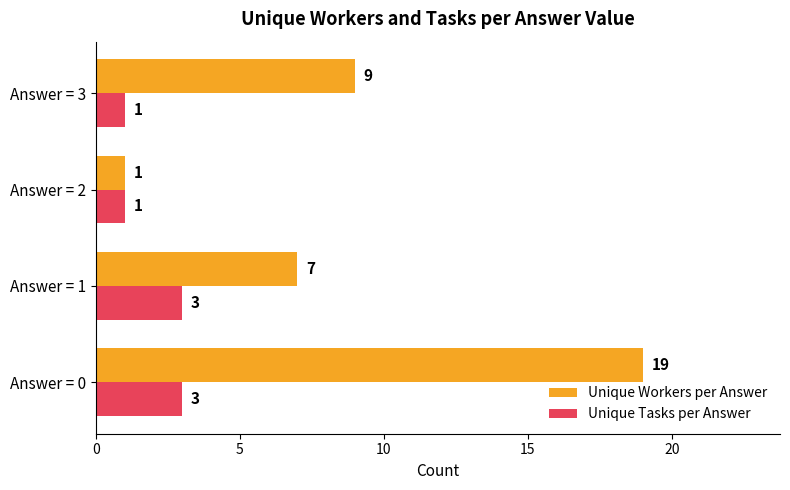

What is the maximum value shown in the chart?

19